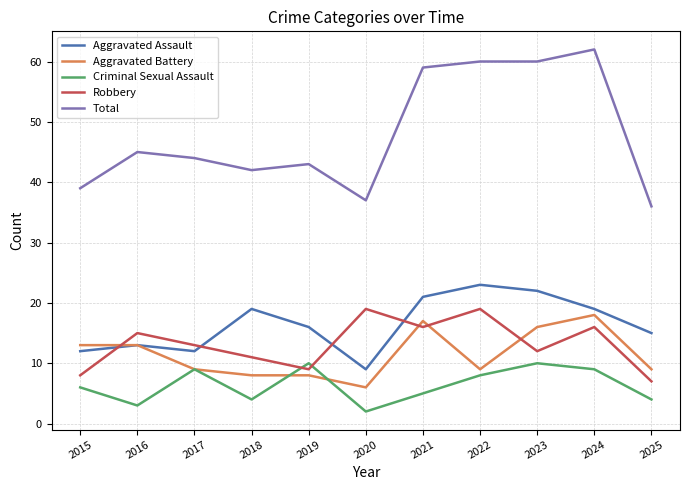

Between which two adjacent categories do Robbery and Aggravated Battery first intersect?

2015 and 2016